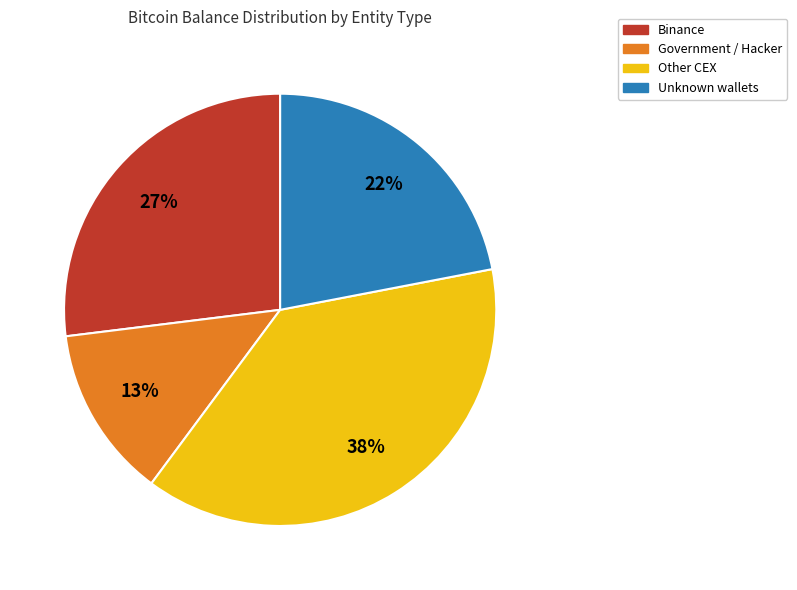

To the nearest percent, what is the average slice percentage?

25%